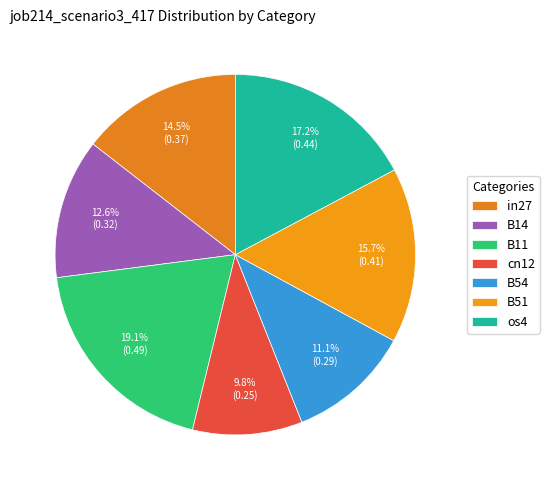

Rank the categories by value from highest to lowest.

B11, os4, B51, in27, B14, B54, cn12